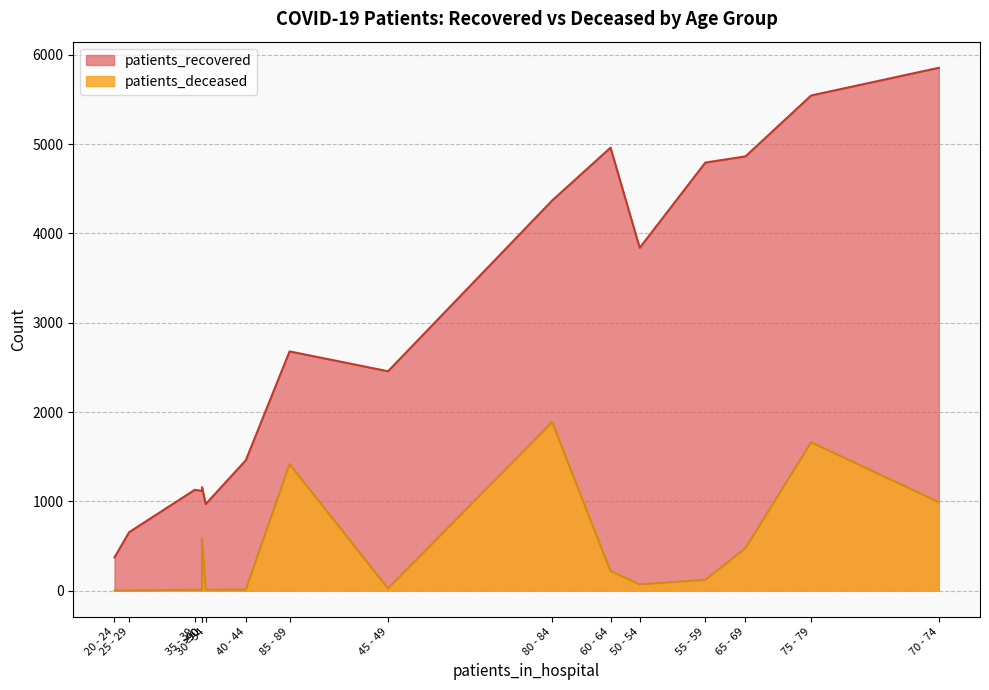

What is the difference between the highest and lowest values at >90?

572